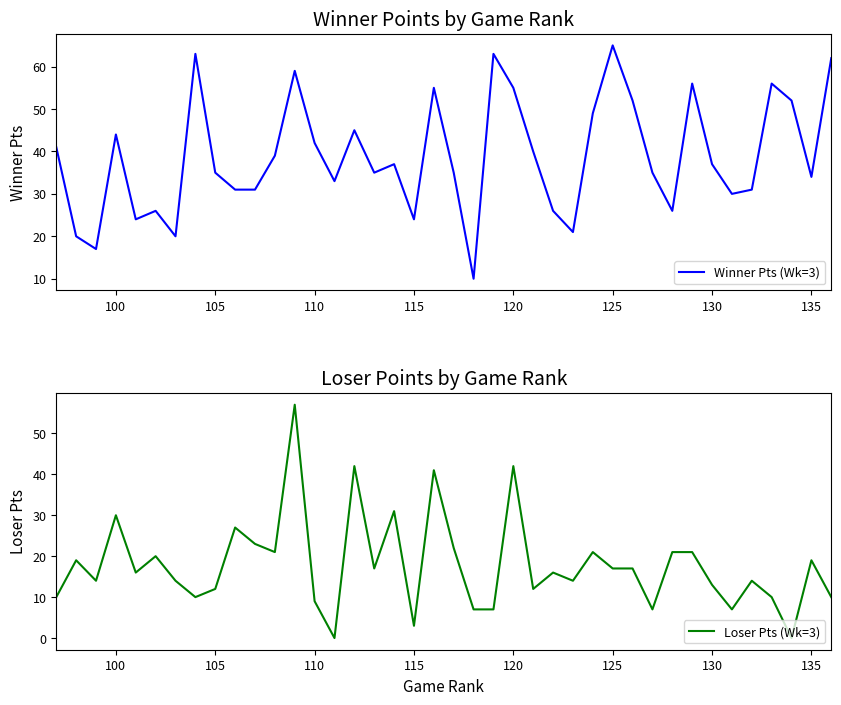

At how many categories does at least one series exceed 53?

9